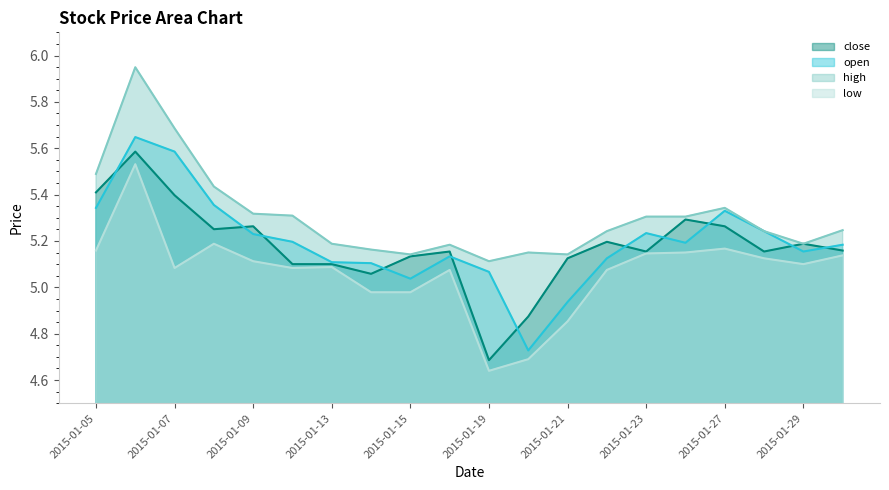

What is the spread (max minus min) of values at 2015-01-21?

0.3